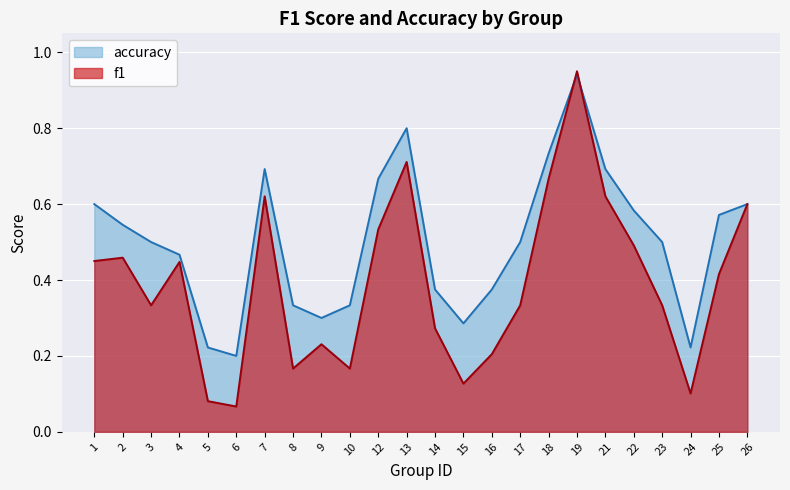

At which category does f1 reach its first local peak?

2